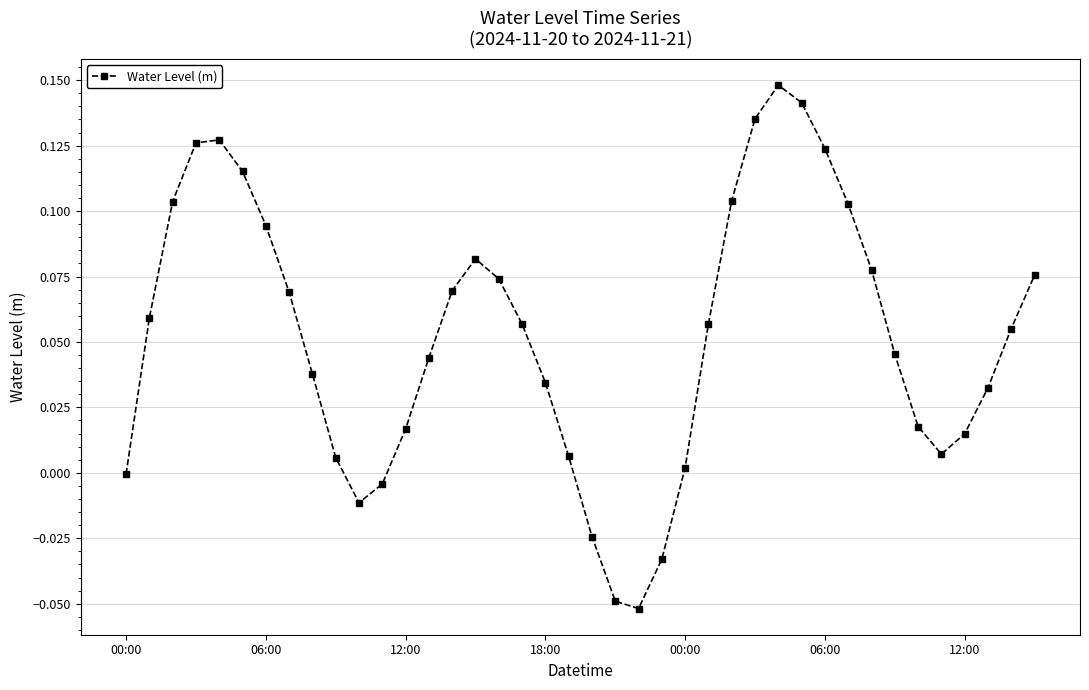

How many points are lower than both their immediate neighbors (excluding endpoints)?

3